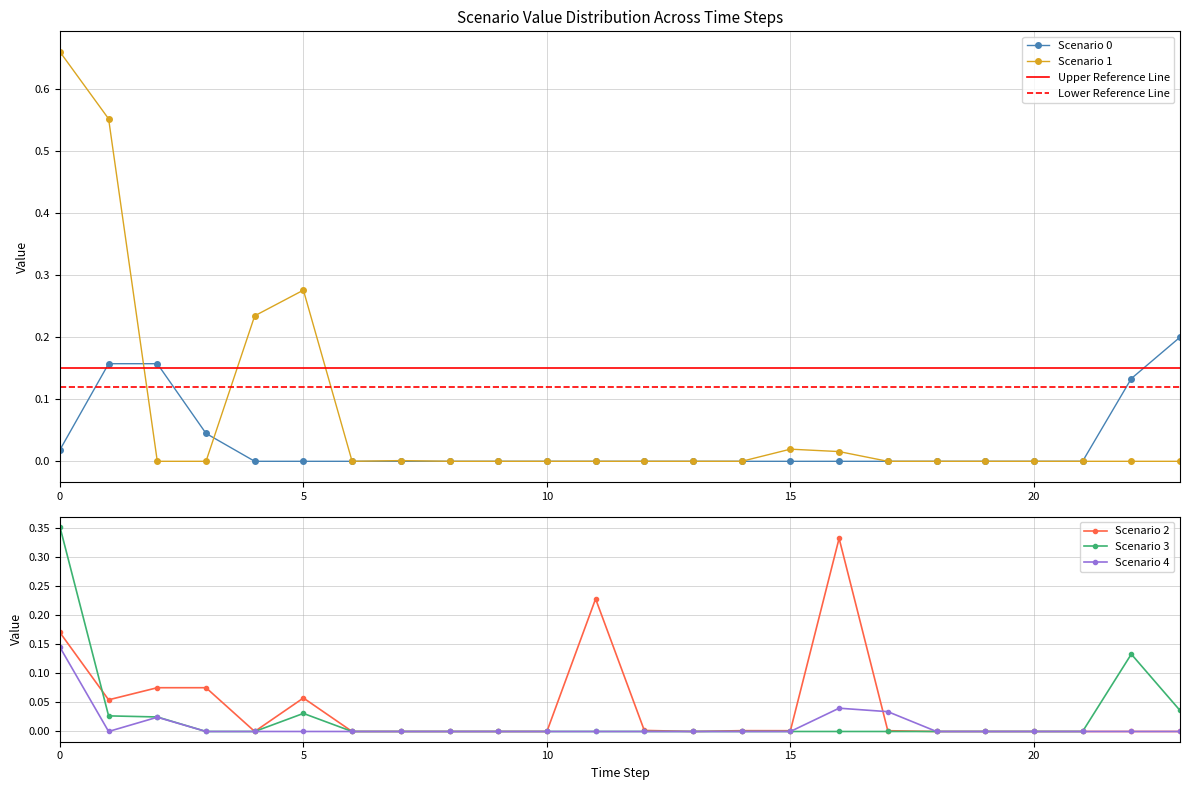

True or false: Scenario 0 has more than 0 points higher than both neighbors.

False